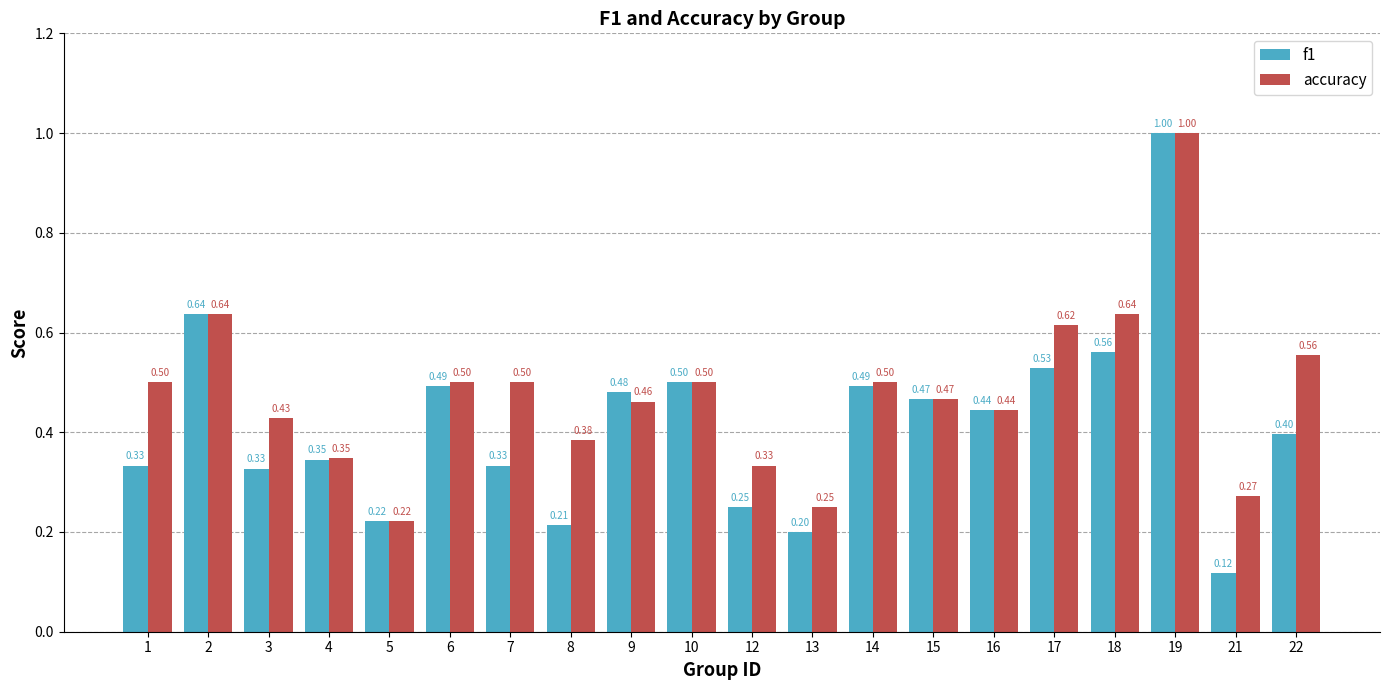

What is the total value across all series at 4?

0.7